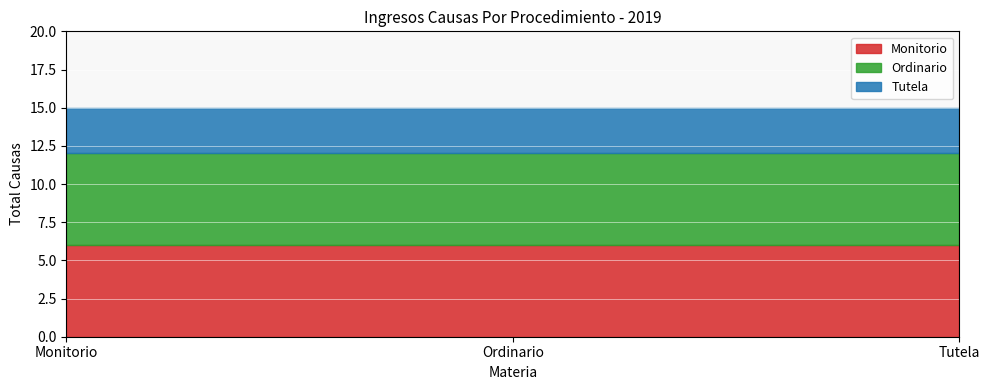

What is the total value across all series at Ordinario?

15